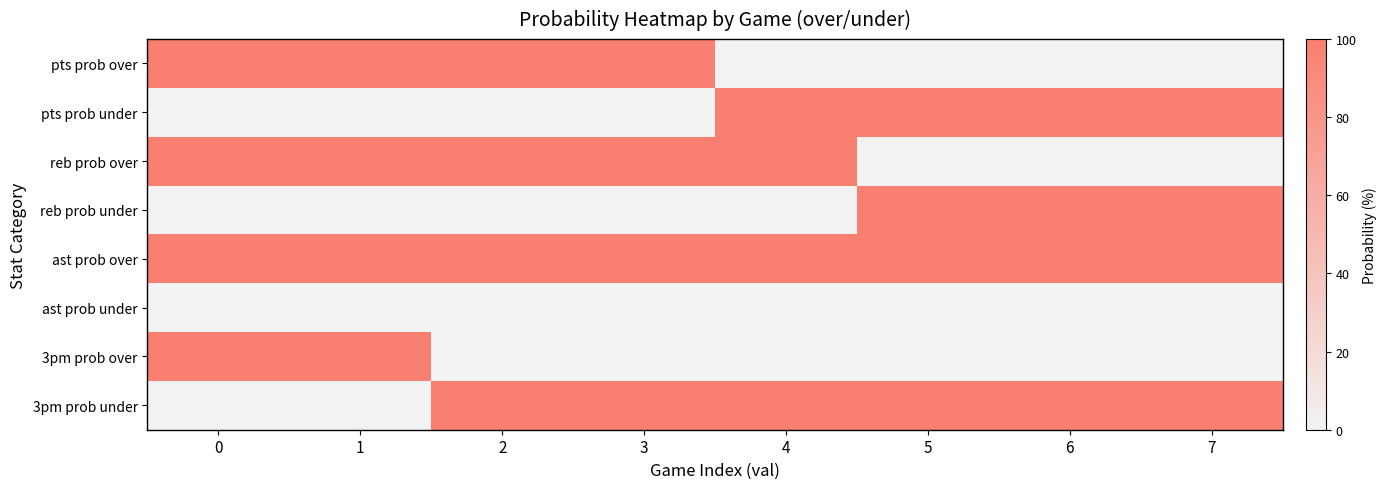

How many categories are shown in the chart?

8